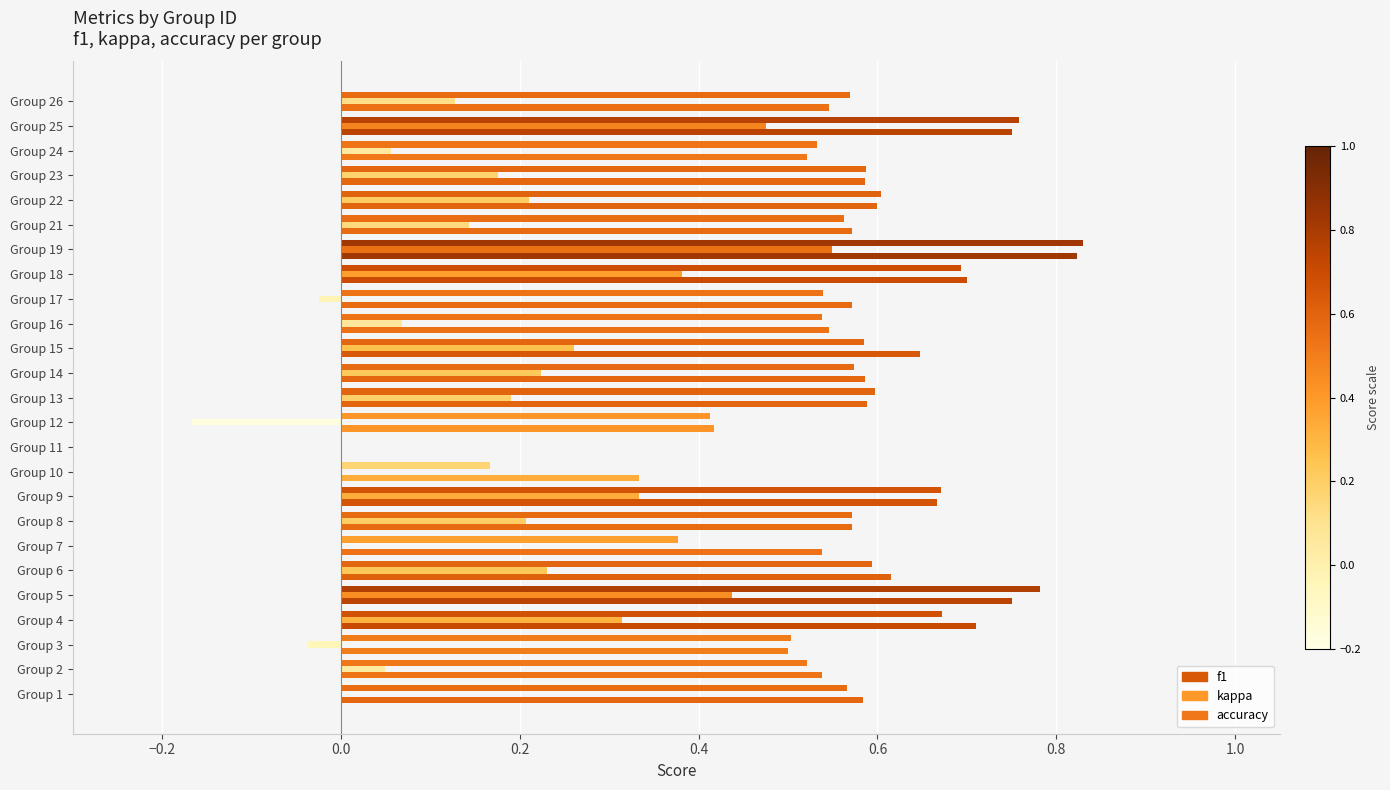

How many values in the f1 series exceed 0?

24